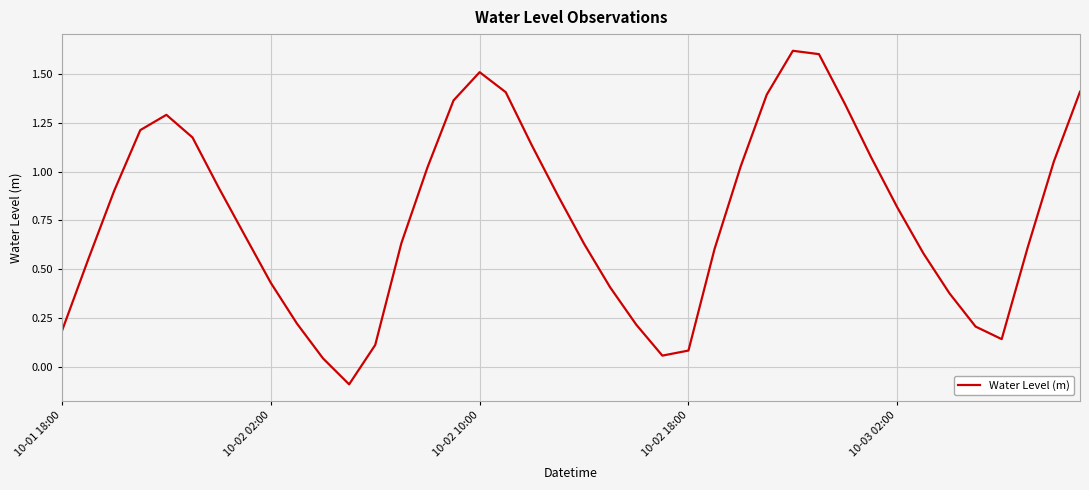

What is the difference between the maximum and minimum values?

1.7